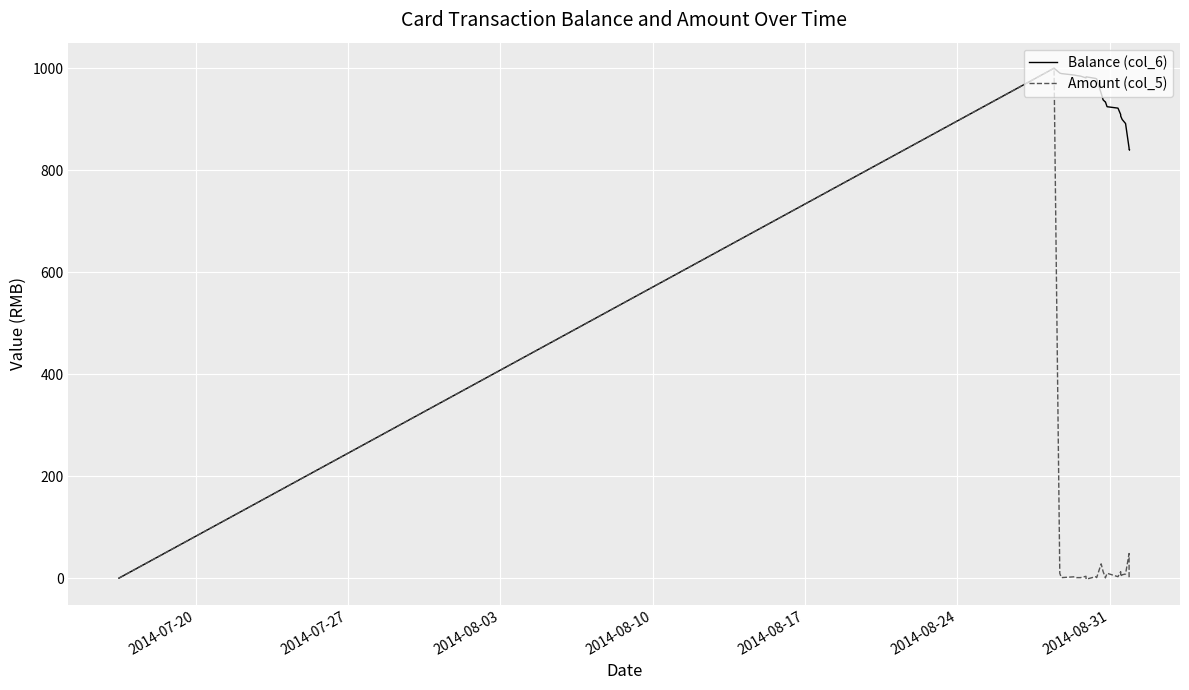

What is the highest value of the Amount (col_5) series?

1000.0